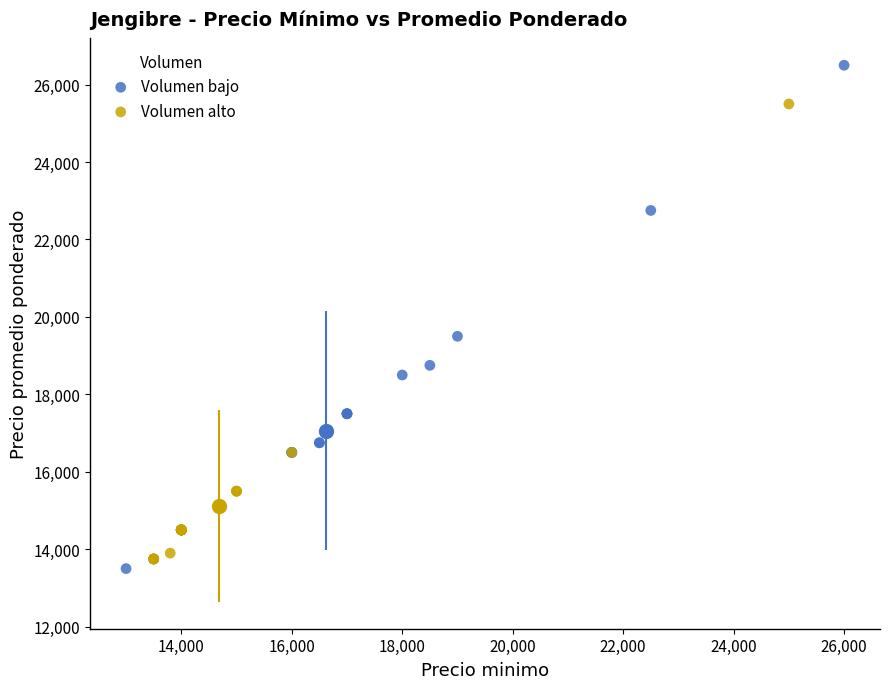

Which series has the widest spread of Y values?

Volumen bajo